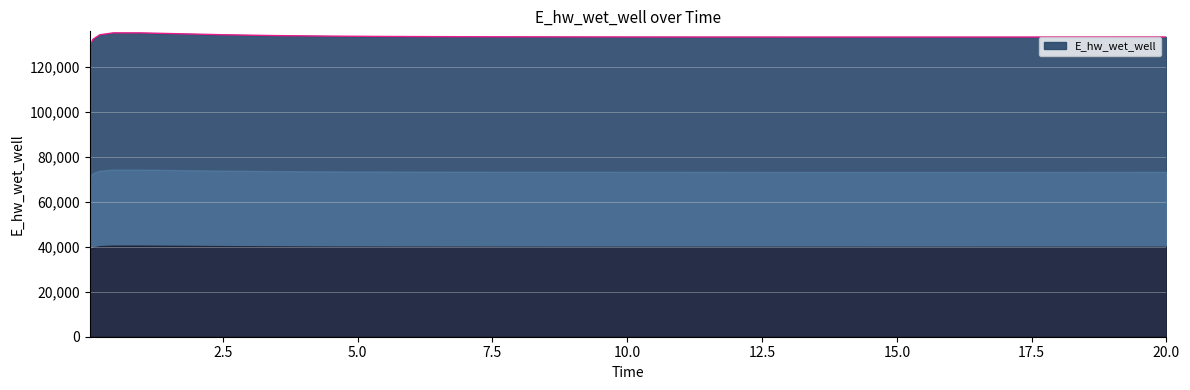

What is the difference between the second highest and minimum values?

5917.9